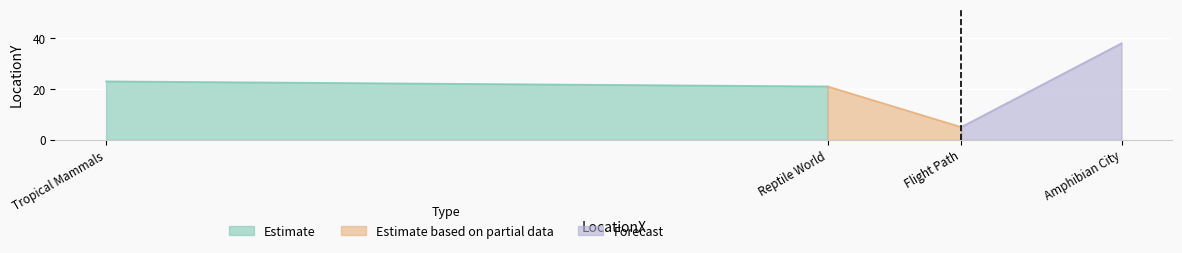

At which label does the data first exceed 23?

Amphibian City